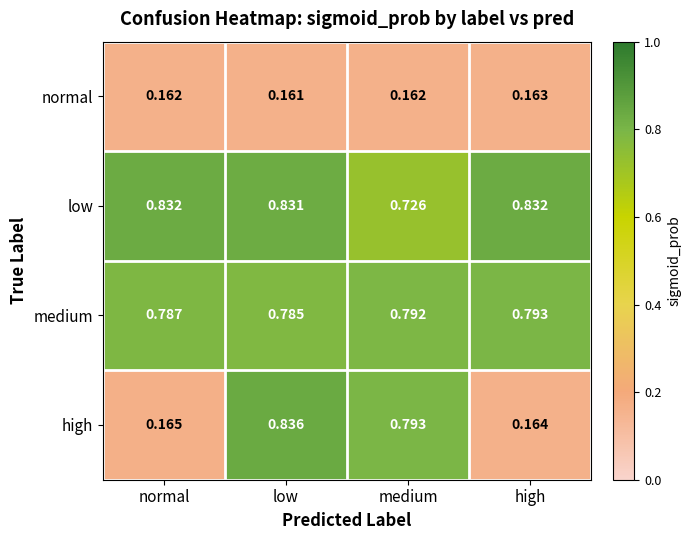

At high, list the series in order from largest to smallest.

low, medium, high, normal